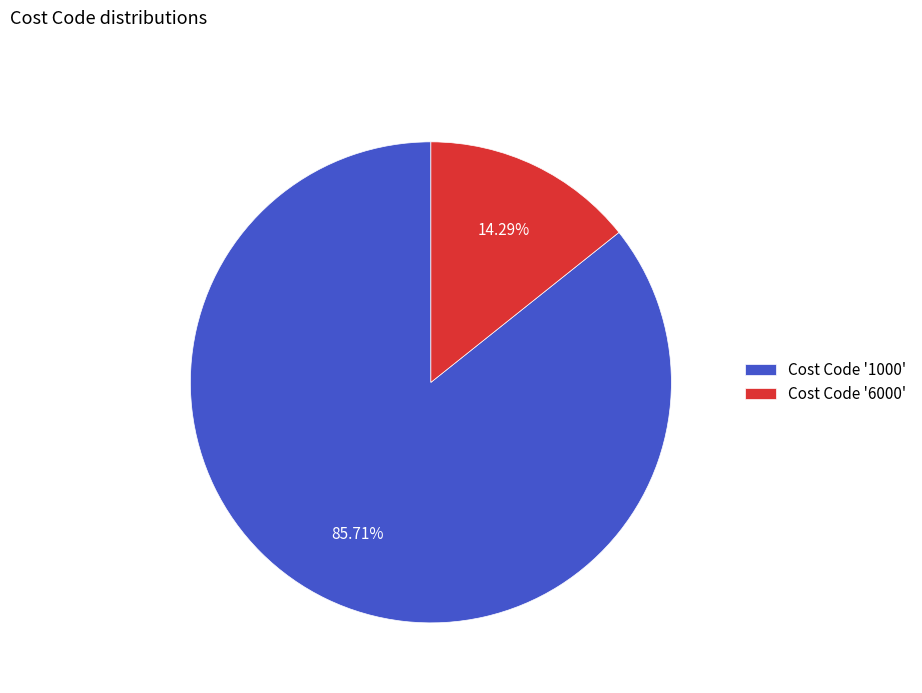

Does any single category account for the majority?

Yes